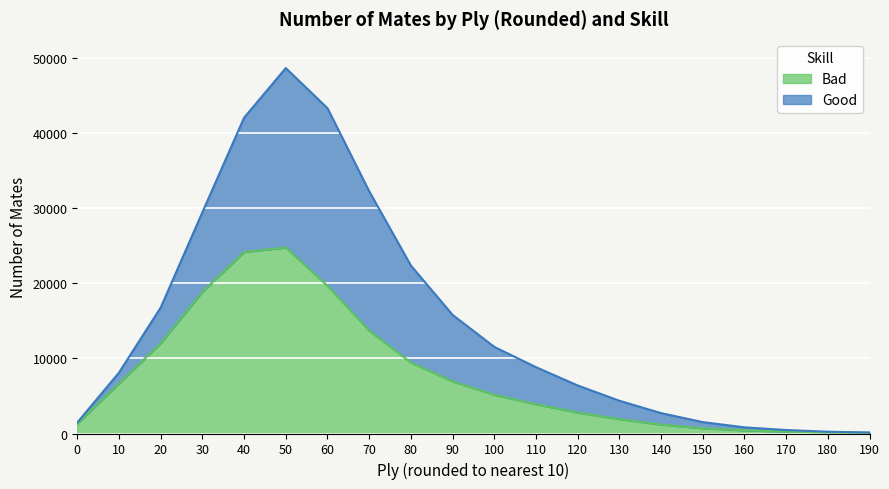

Rank the categories by value from highest to lowest.

50, 40, 60, 30, 70, 20, 80, 90, 10, 100, 110, 120, 130, 0, 140, 150, 160, 170, 180, 190